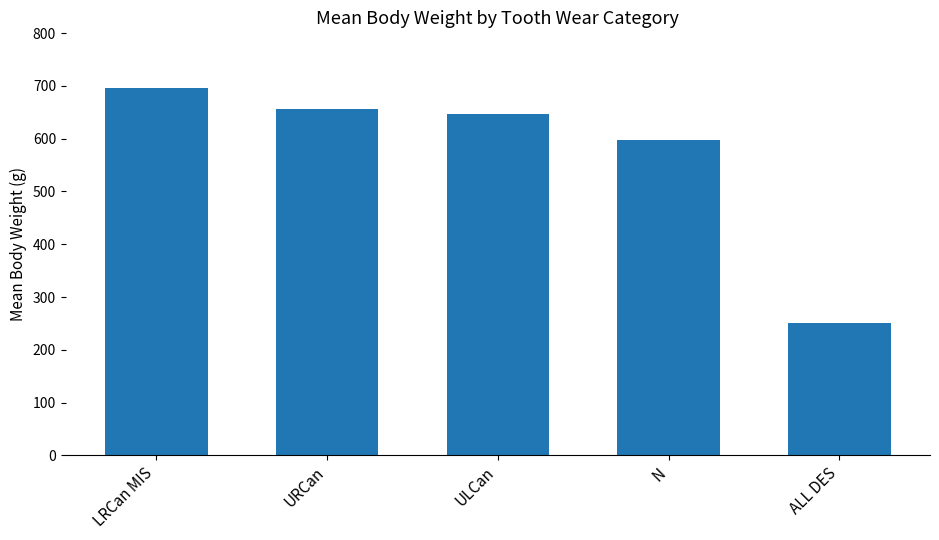

What is the difference between the values at ULCan and ALL DES?

397.0